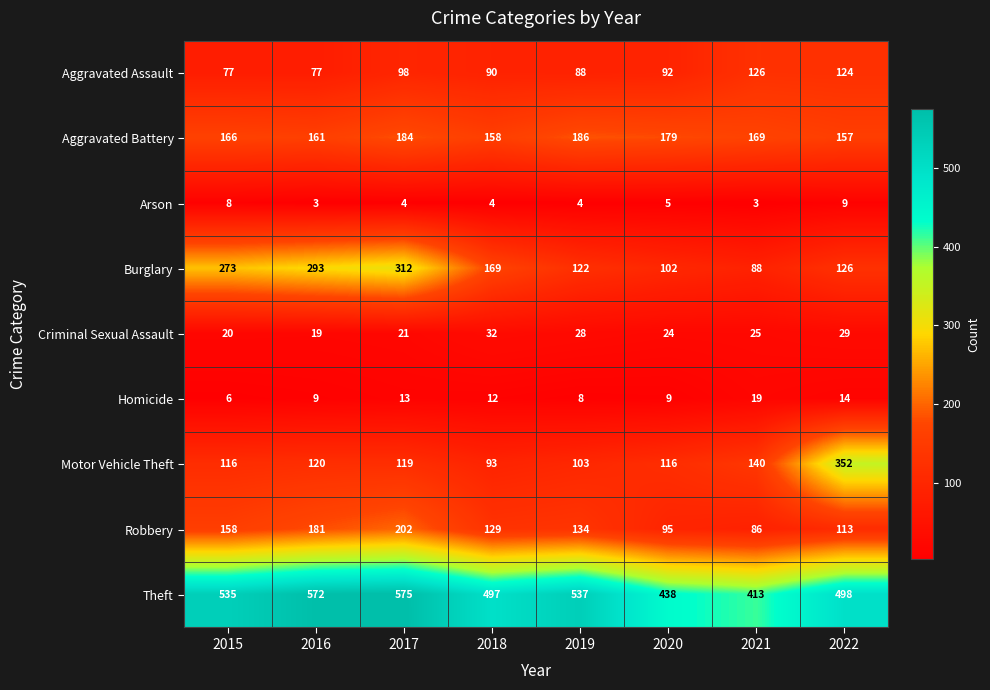

What is the average value of the Criminal Sexual Assault series?

25